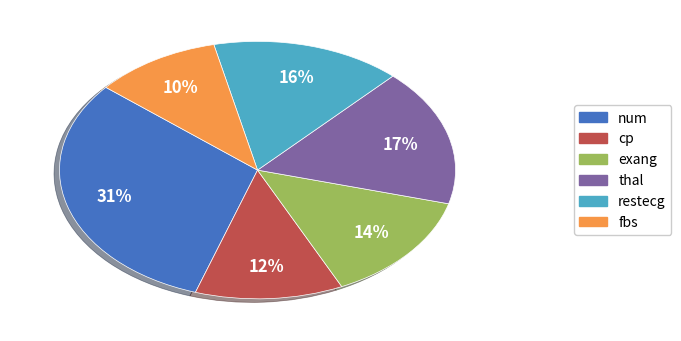

Does any single category account for the majority?

No